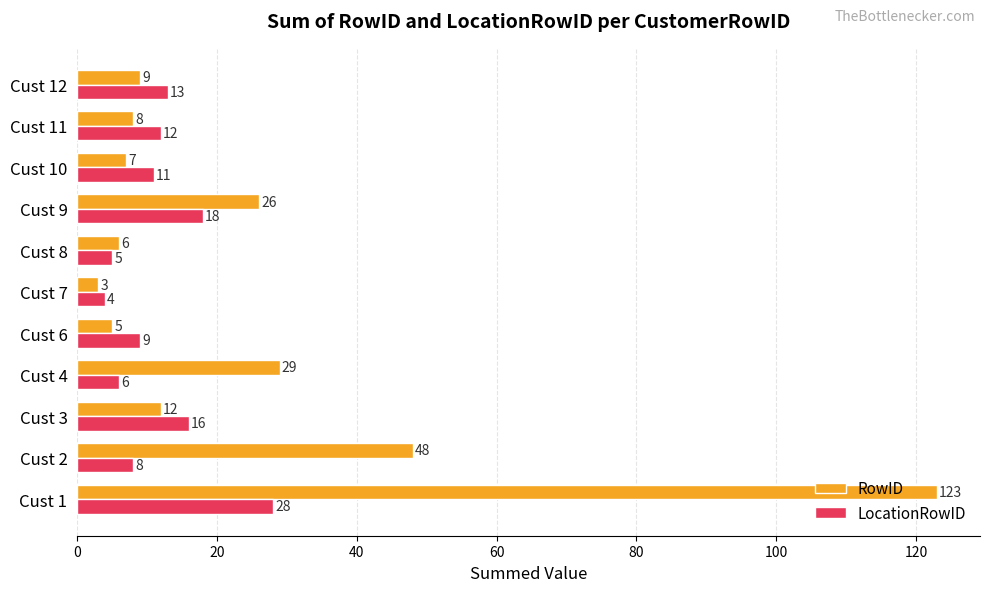

List the labels in order of RowID value, smallest first.

Cust 7, Cust 6, Cust 8, Cust 10, Cust 11, Cust 12, Cust 3, Cust 9, Cust 4, Cust 2, Cust 1